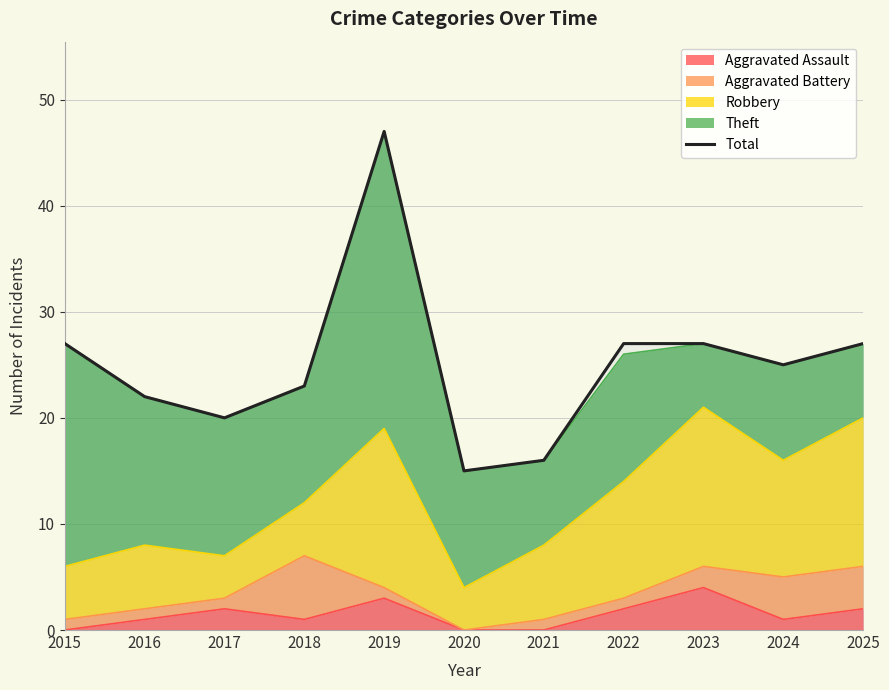

The chart shows a value of 47 at 2019. True or false?

True